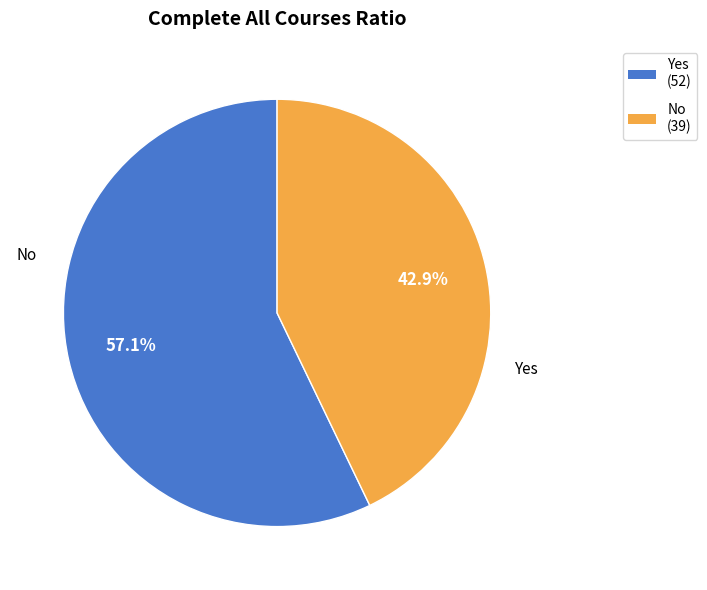

To the nearest percent, what portion does Yes represent?

57%